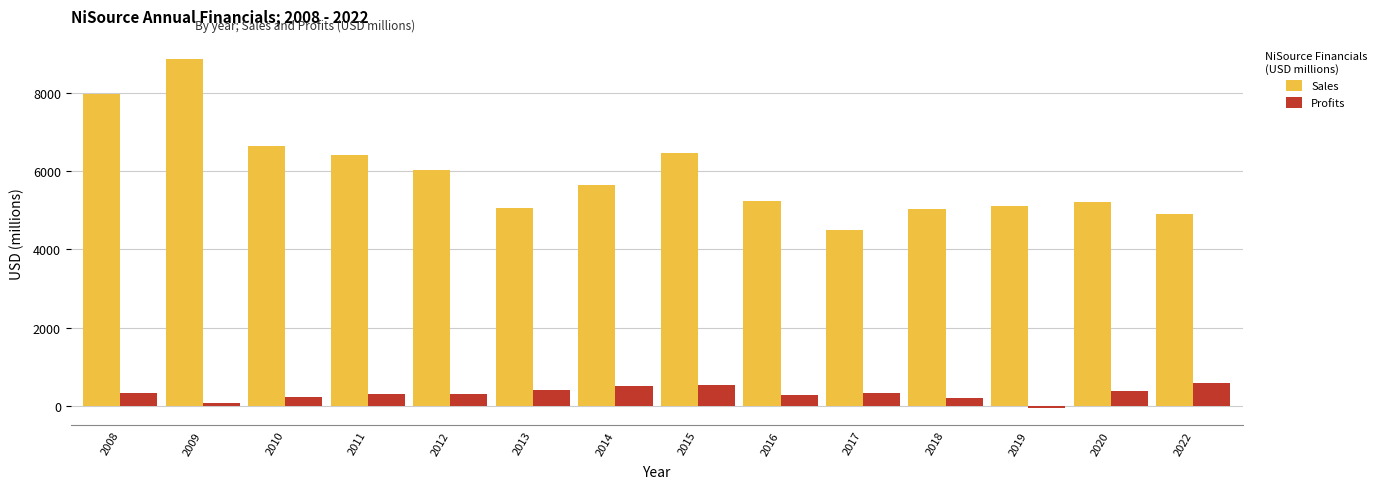

List the series in order of their overall mean, lowest first.

Profits, Sales